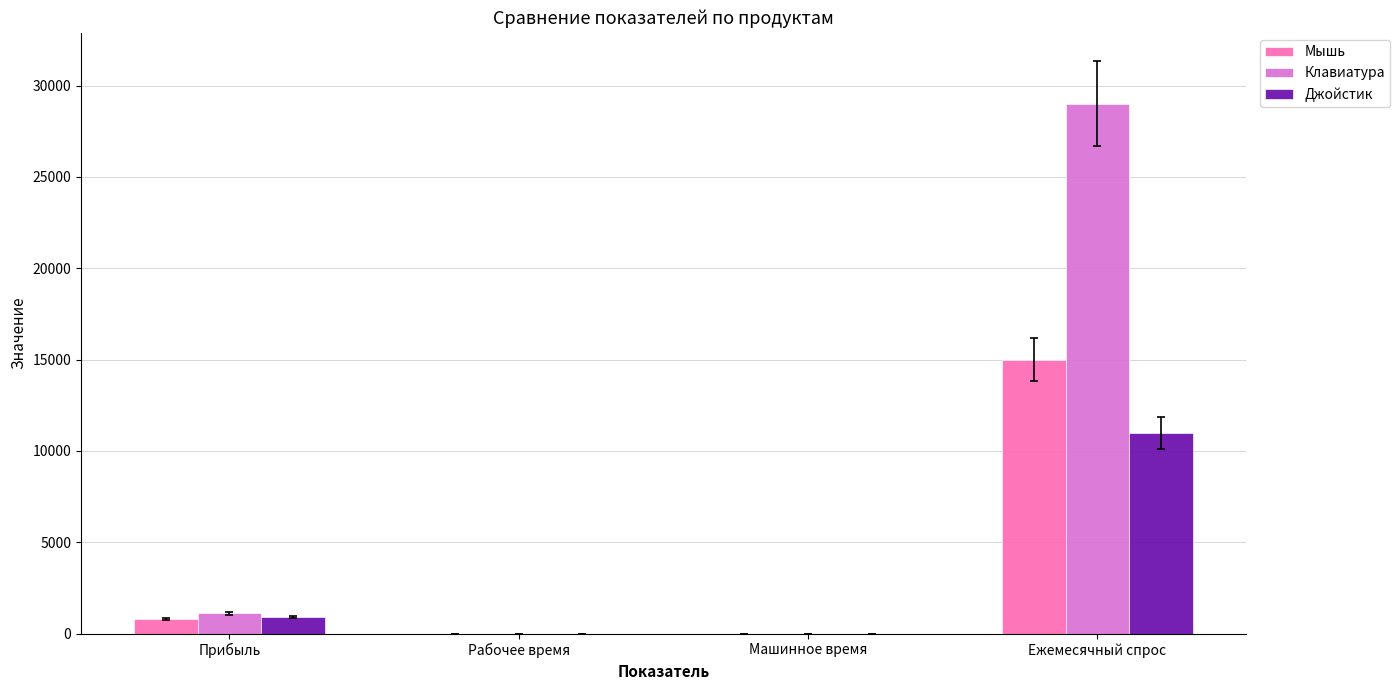

The value of Мышь at Ежемесячный спрос is 15000.0. True or false?

True